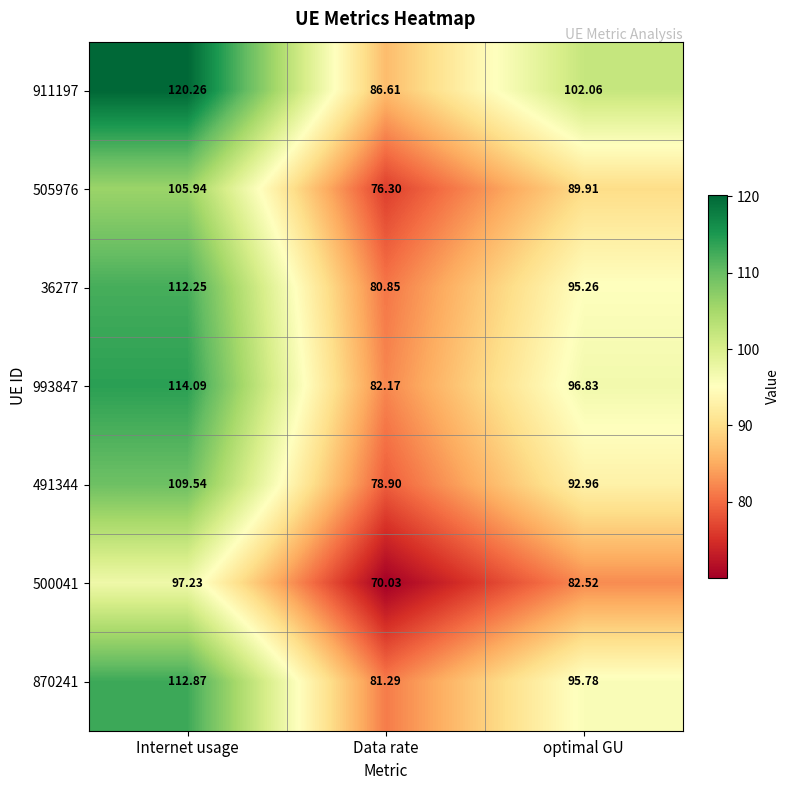

Which series has the largest total across all categories?

911197